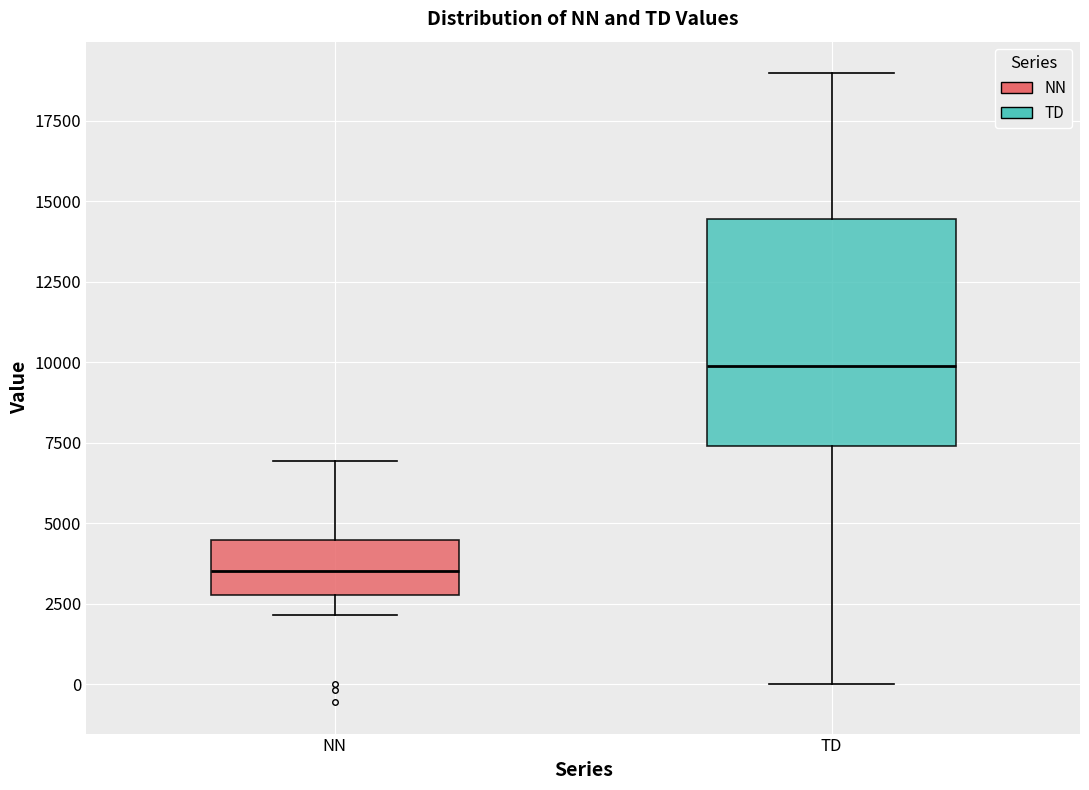

Comparing the boxes themselves (not the whiskers), which one is the tallest?

TD